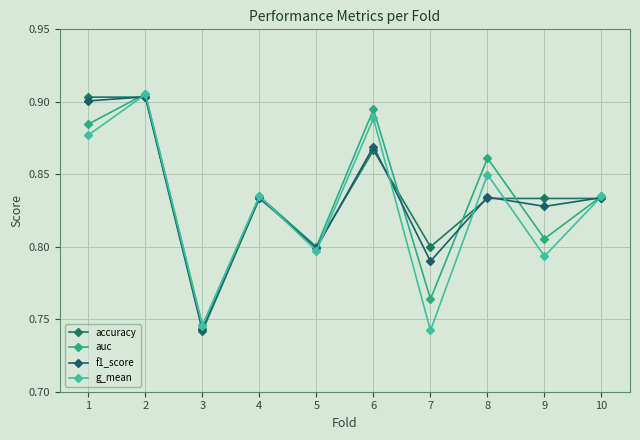

What is the value of the g_mean point at the 1st from the left?

0.9